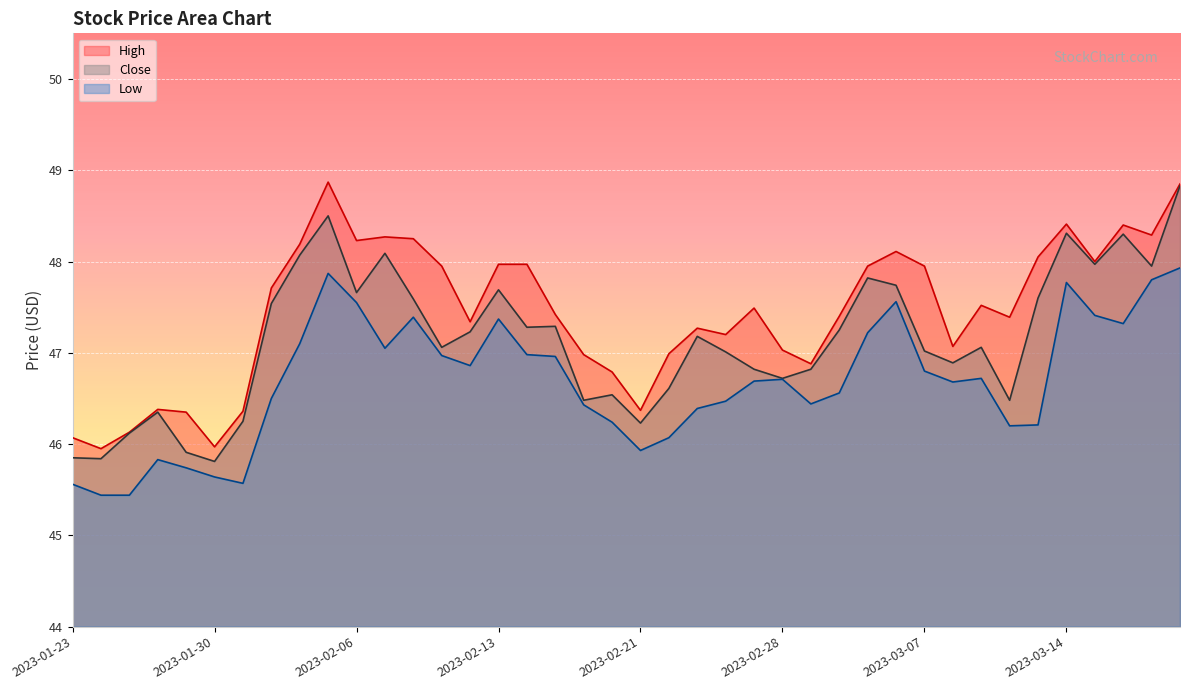

The value of High at 2023-01-26 is 46.4. True or false?

True